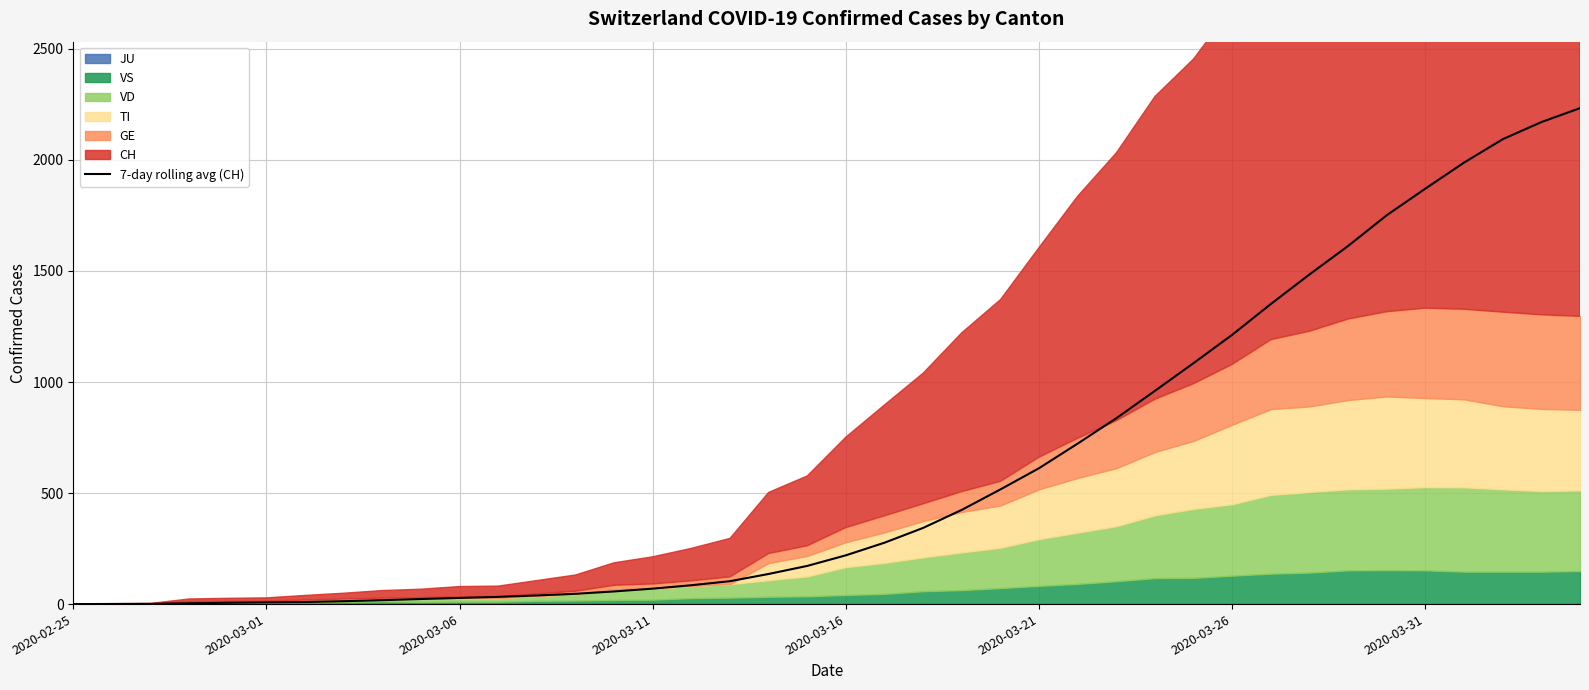

Where does the data first go above 219?

2020-03-16